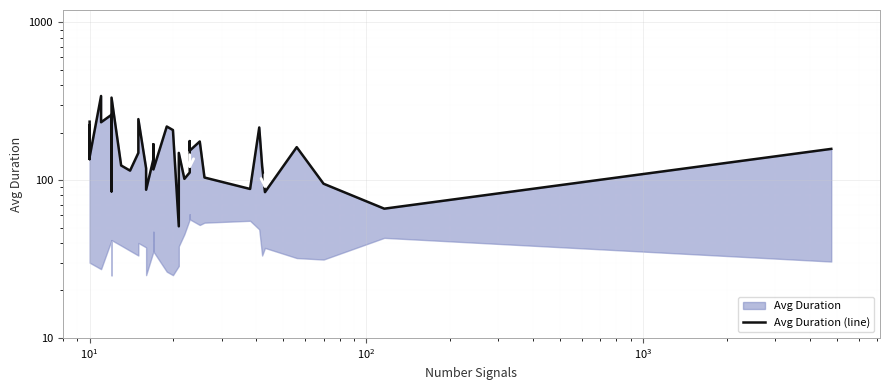

What is the maximum value shown in the chart?

342